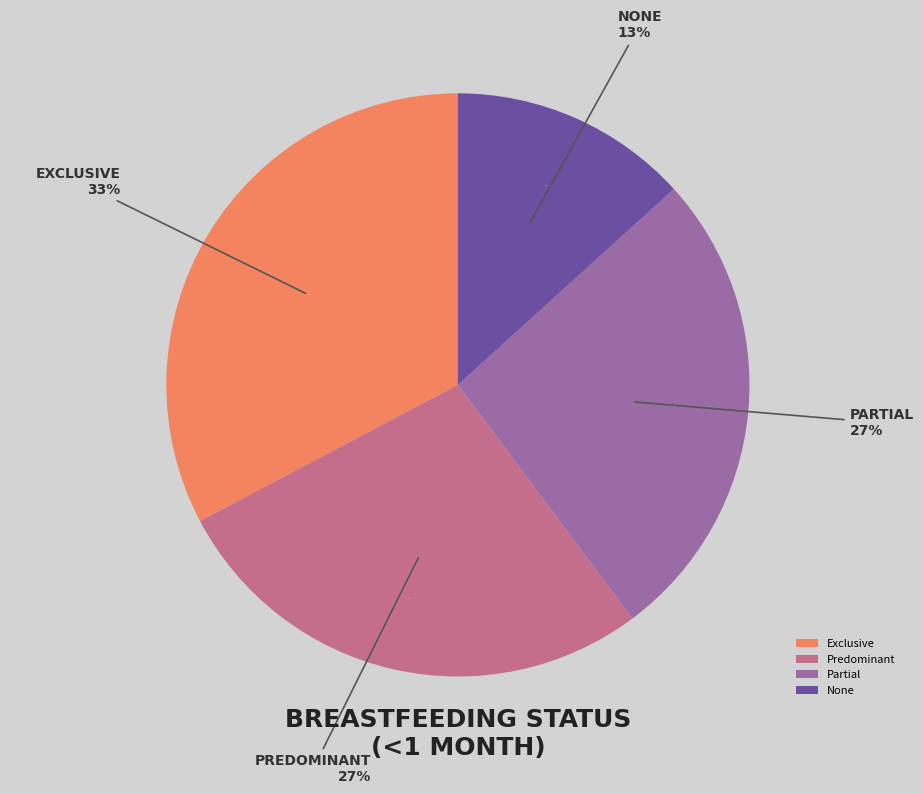

What percentage is NOT represented by Partial?

73.5%